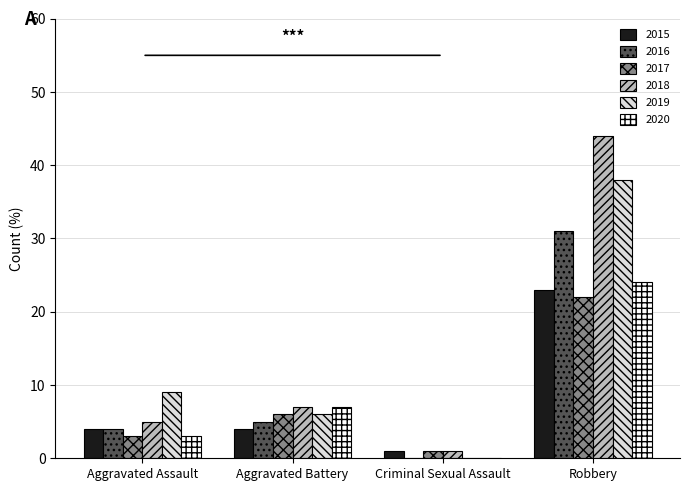

The value of 2018 at Robbery is 44. True or false?

True